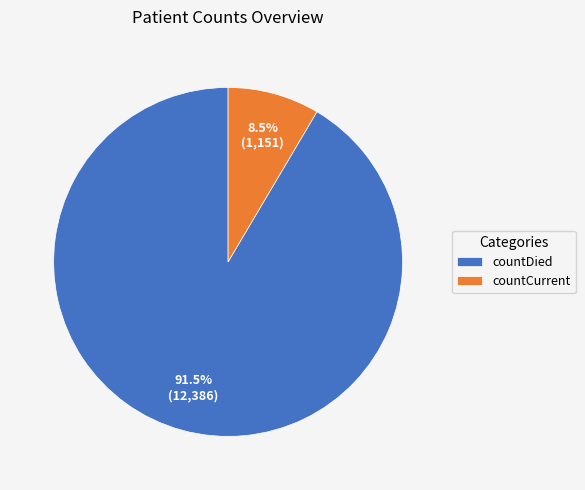

Does countDied account for over 50% of the chart?

Yes